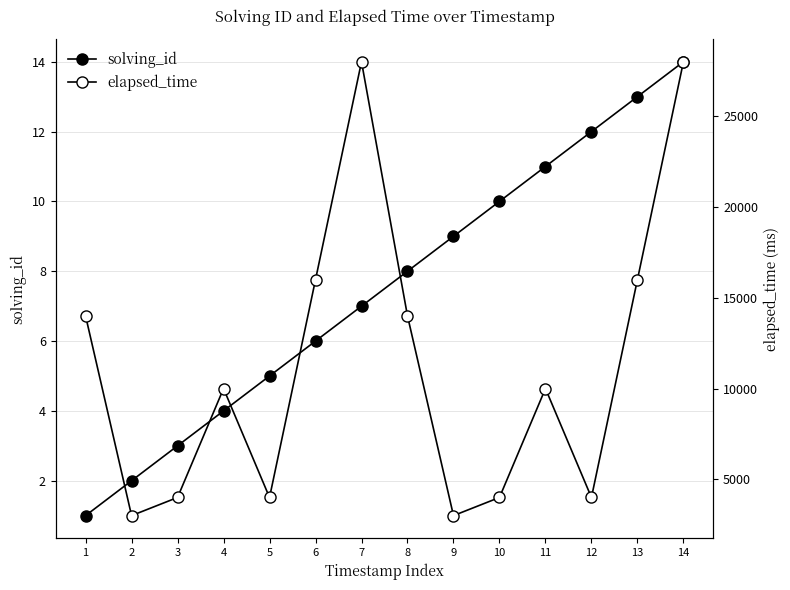

Which category has the highest value across all series?

7